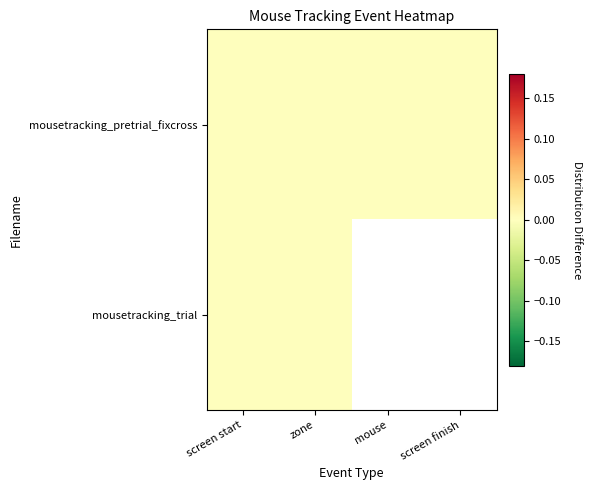

At screen start, list the series in order from smallest to largest.

mousetracking_pretrial_fixcross, mousetracking_trial